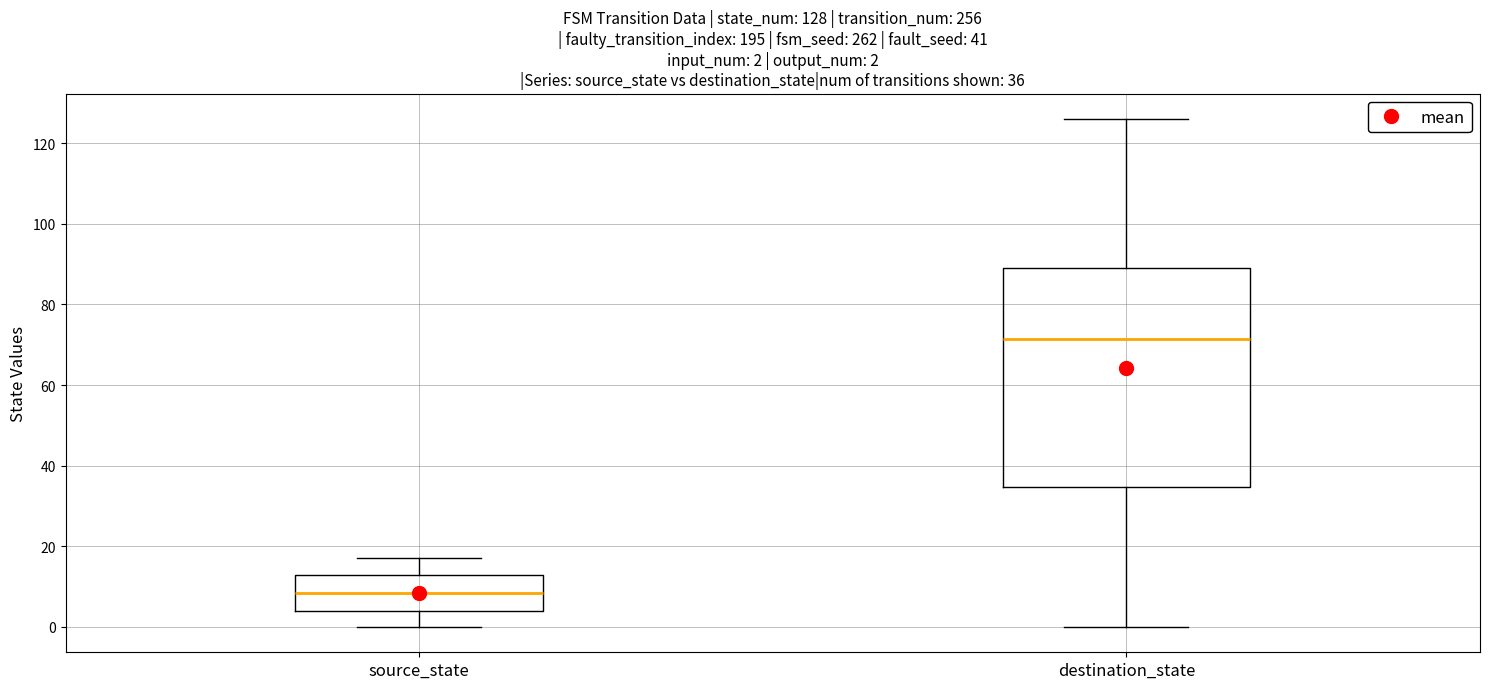

Which box's median line is the highest?

destination_state